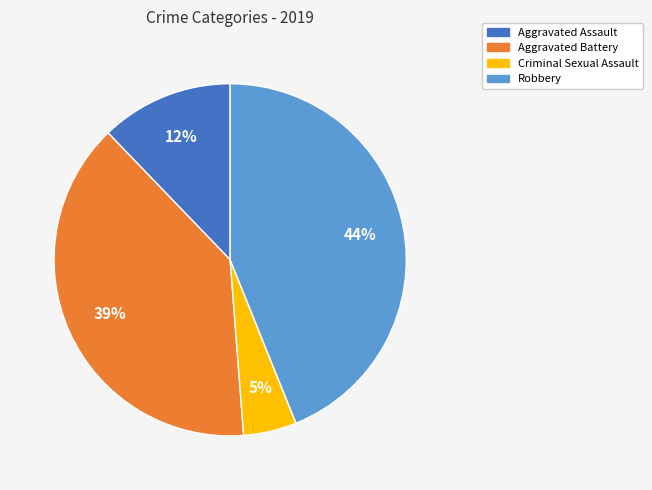

Is there any slice that represents more than half of the pie?

No